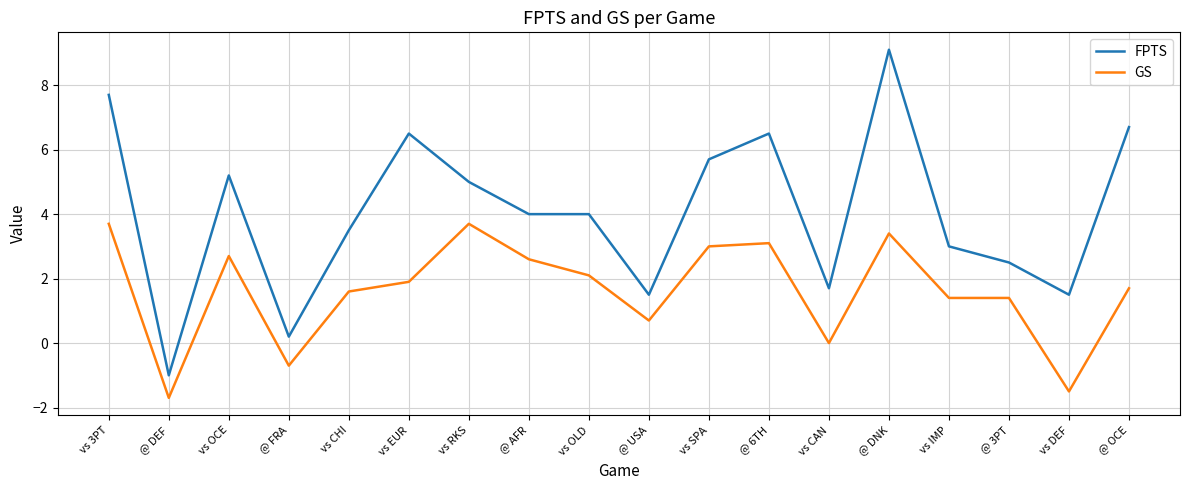

Which series has the widest spread of values?

FPTS